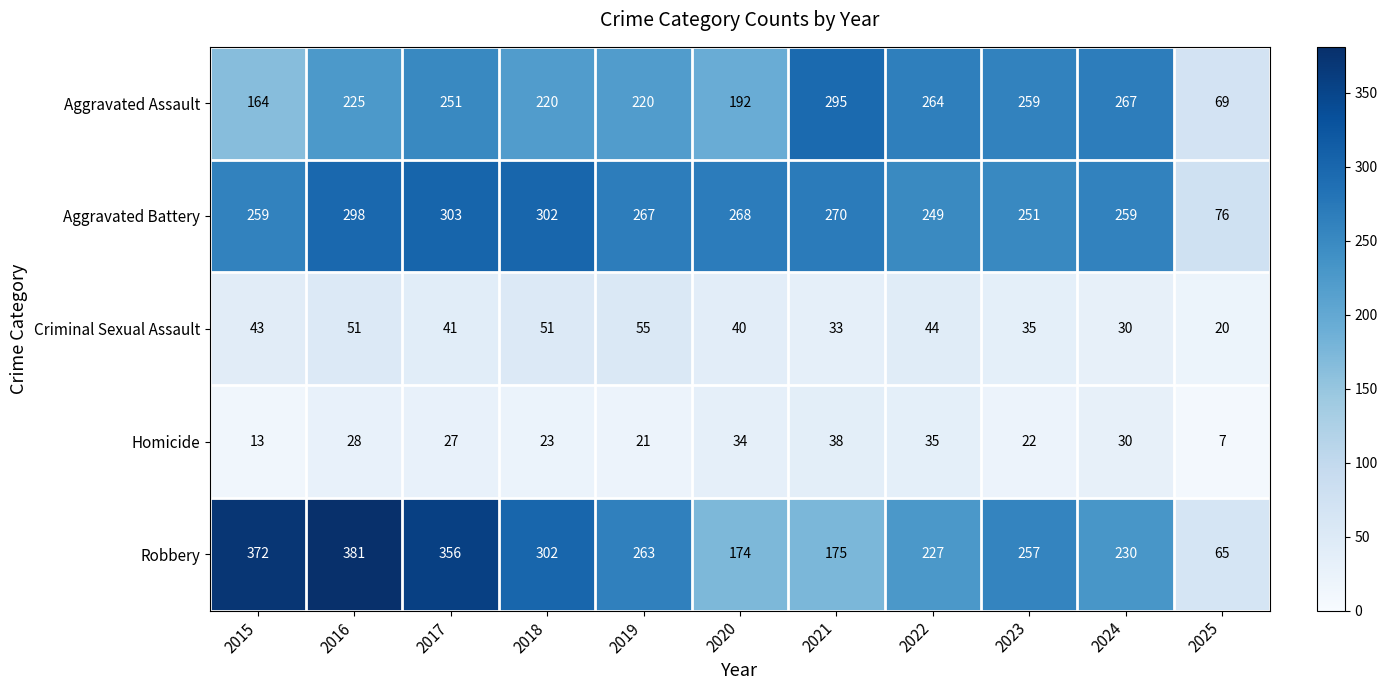

Count the number of categories in the chart.

11